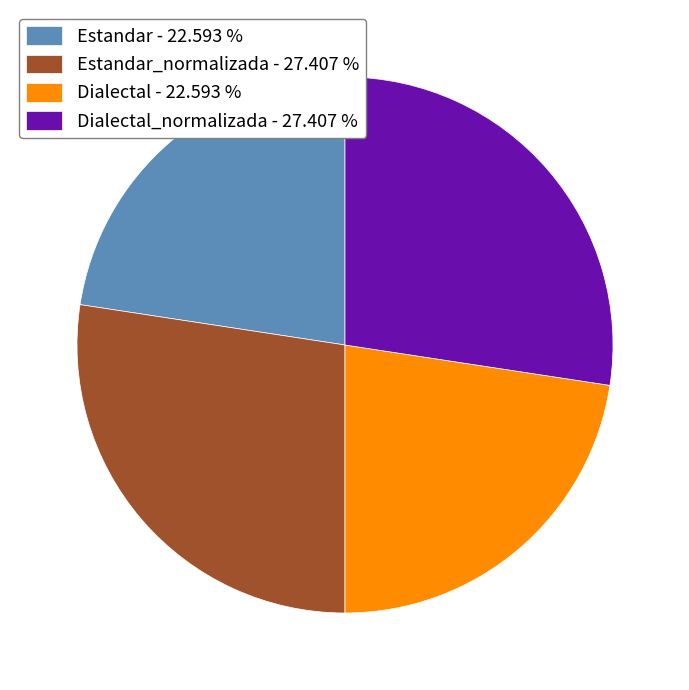

What is the ratio of the value at Dialectal_normalizada - 27.407 % to the value at Estandar_normalizada - 27.407 %?

1.0